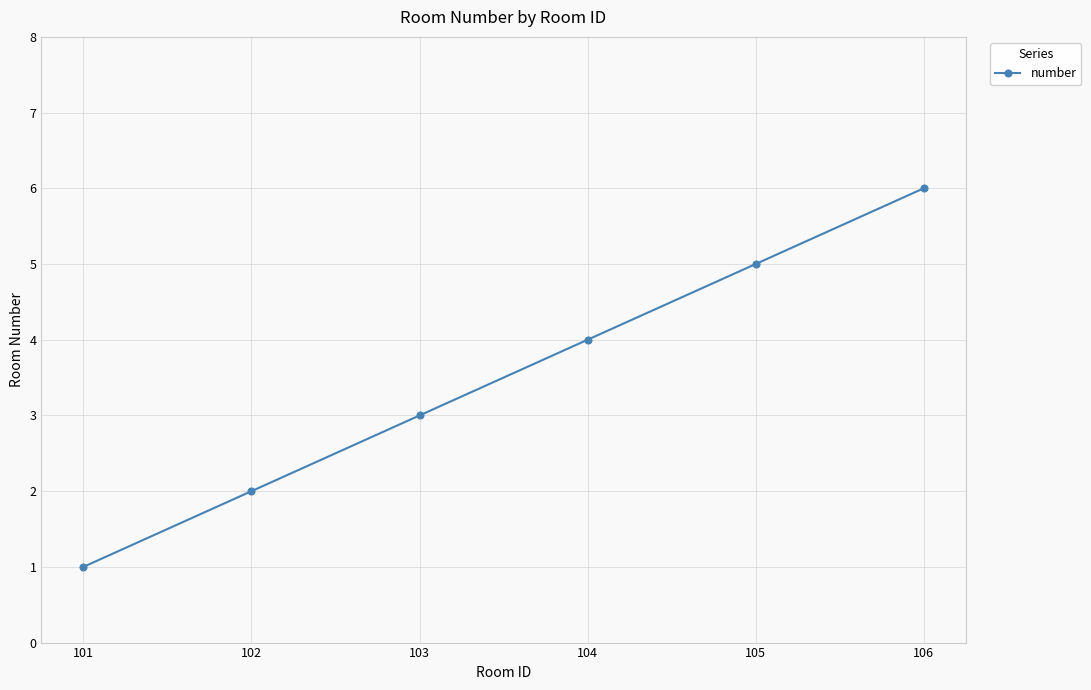

Rank the categories by value from lowest to highest.

101, 102, 103, 104, 105, 106